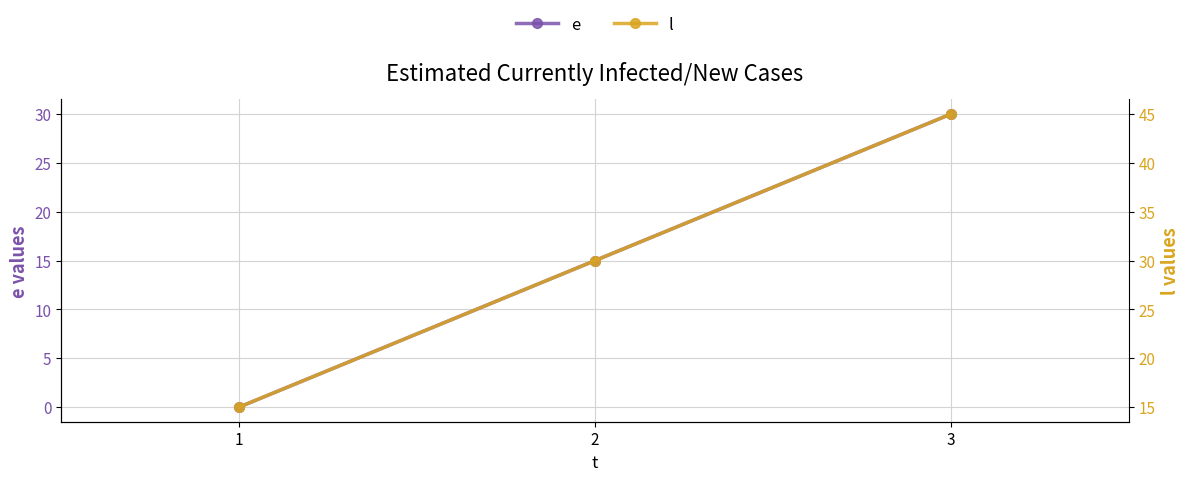

What are all the series names shown in the legend?

e, l